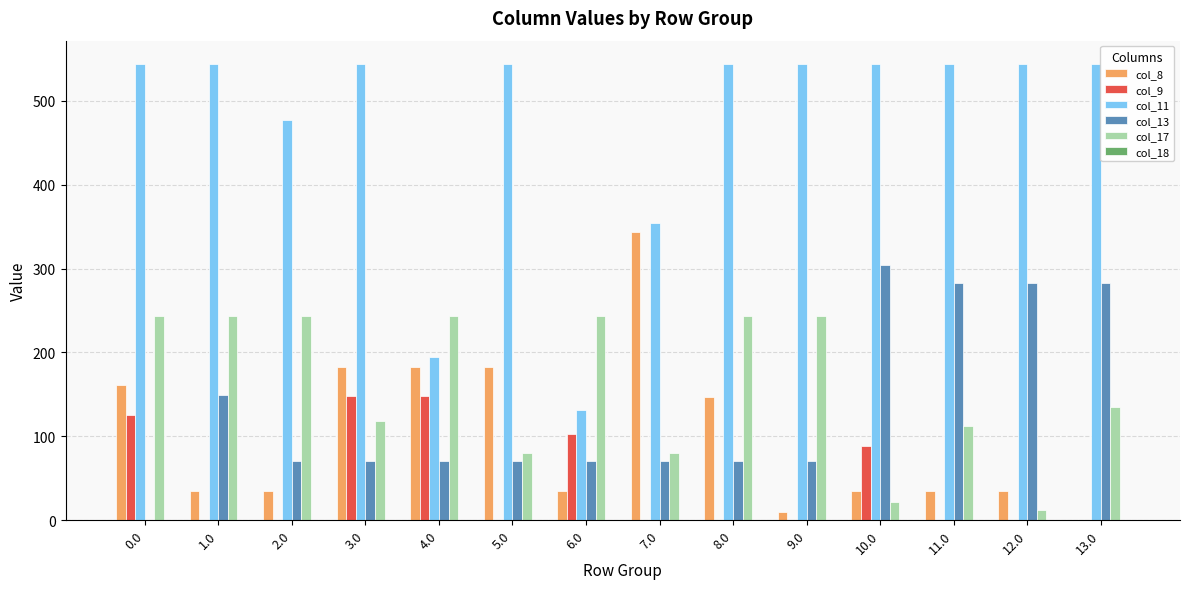

Which series changed the most between 4.0 and 10.0?

col_11